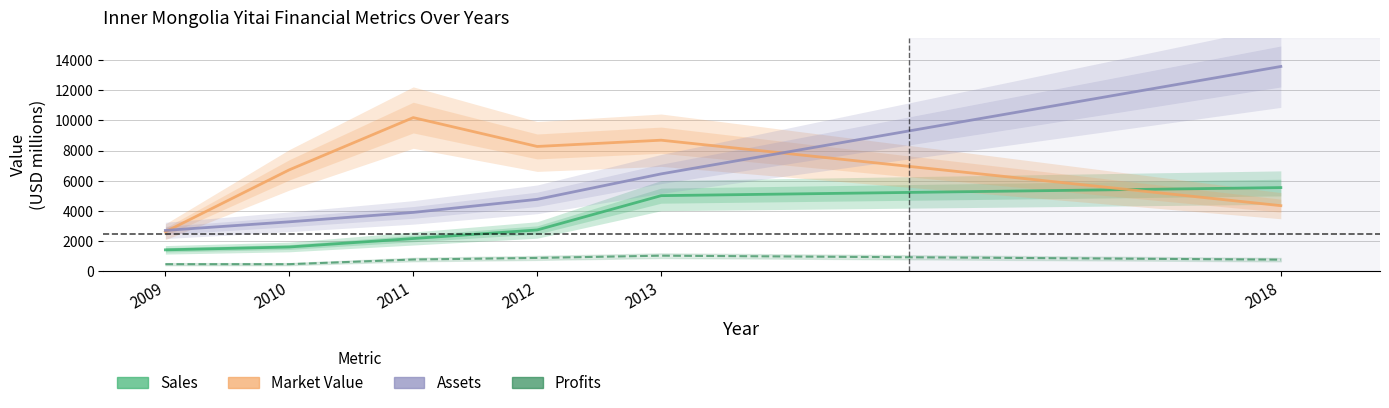

Rank the series by their maximum value, from highest to lowest.

Assets, Market Value, Sales, Profits